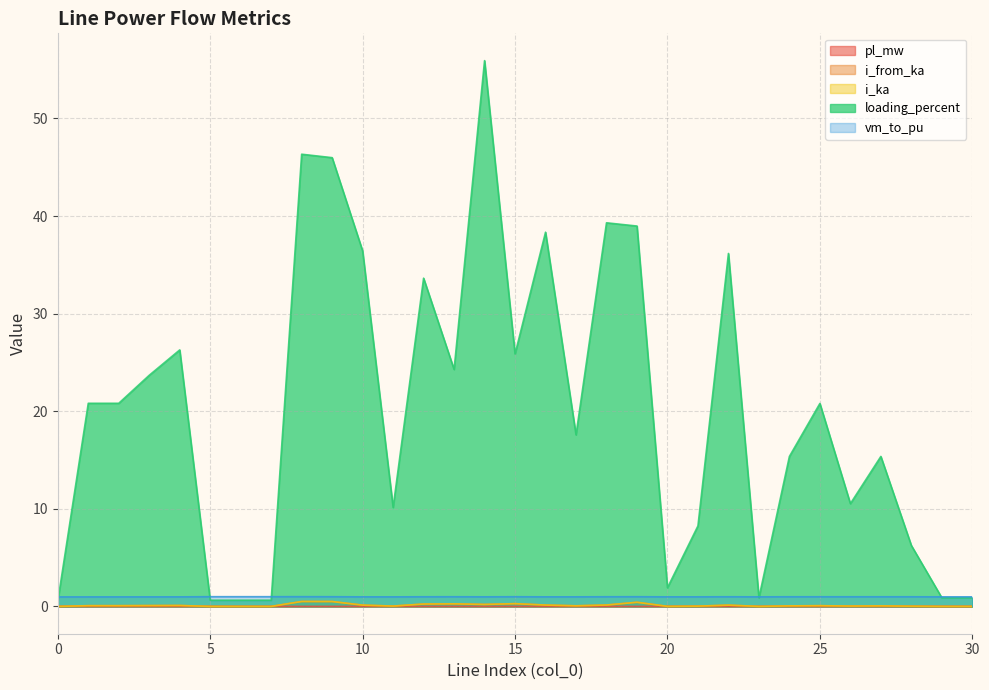

Does the chart have visible grid lines?

Yes